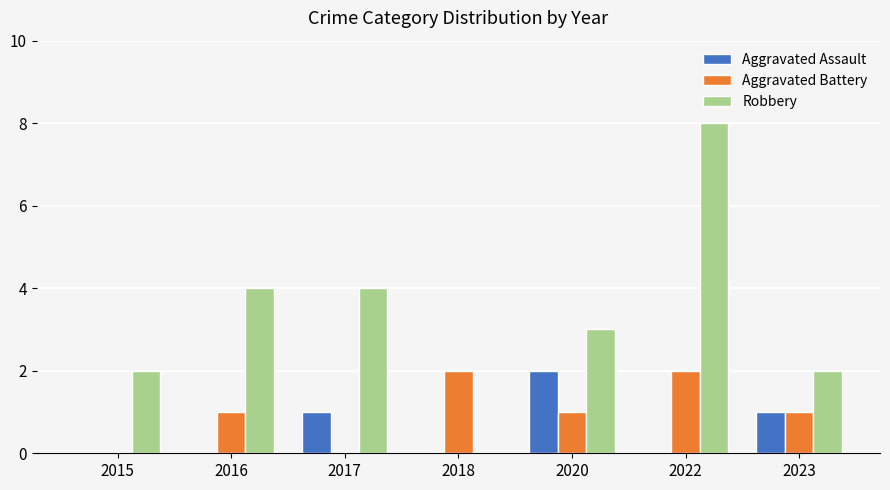

How many groups of bars are there?

7